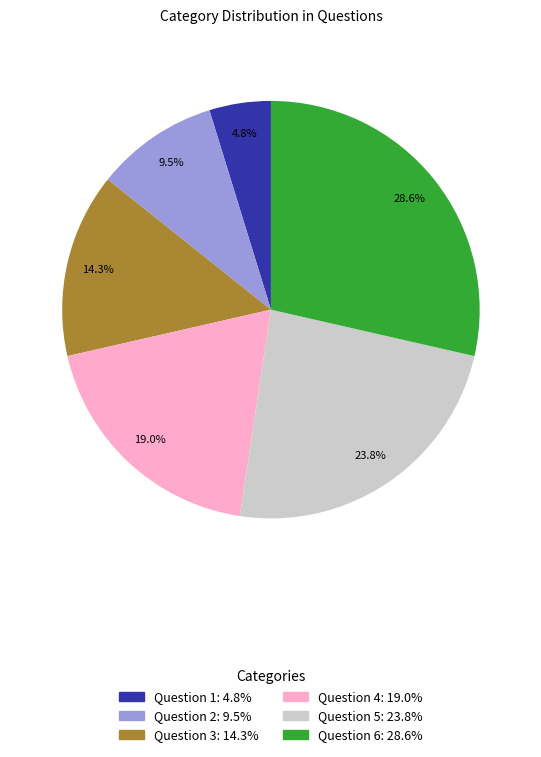

To the nearest percent, what portion does Question 4 represent?

19%